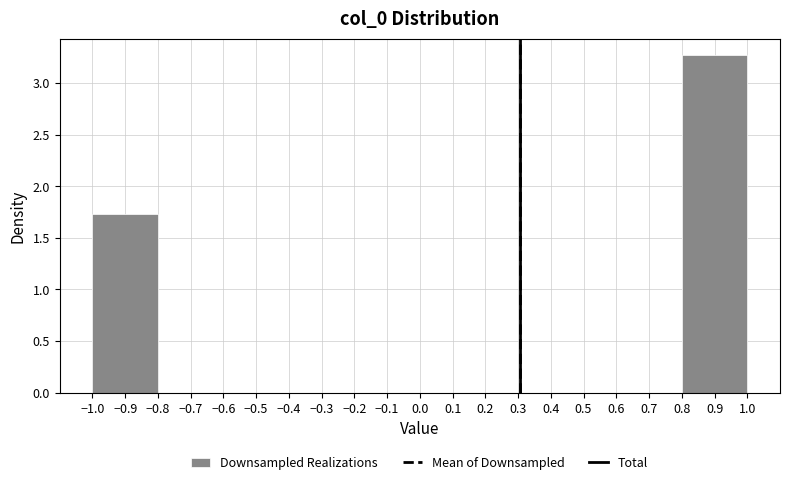

How tall is the bar that spans -1.0 to -0.8 on the x-axis? The values are not printed on the chart, so give them approximately, as read against the axis.

1.75